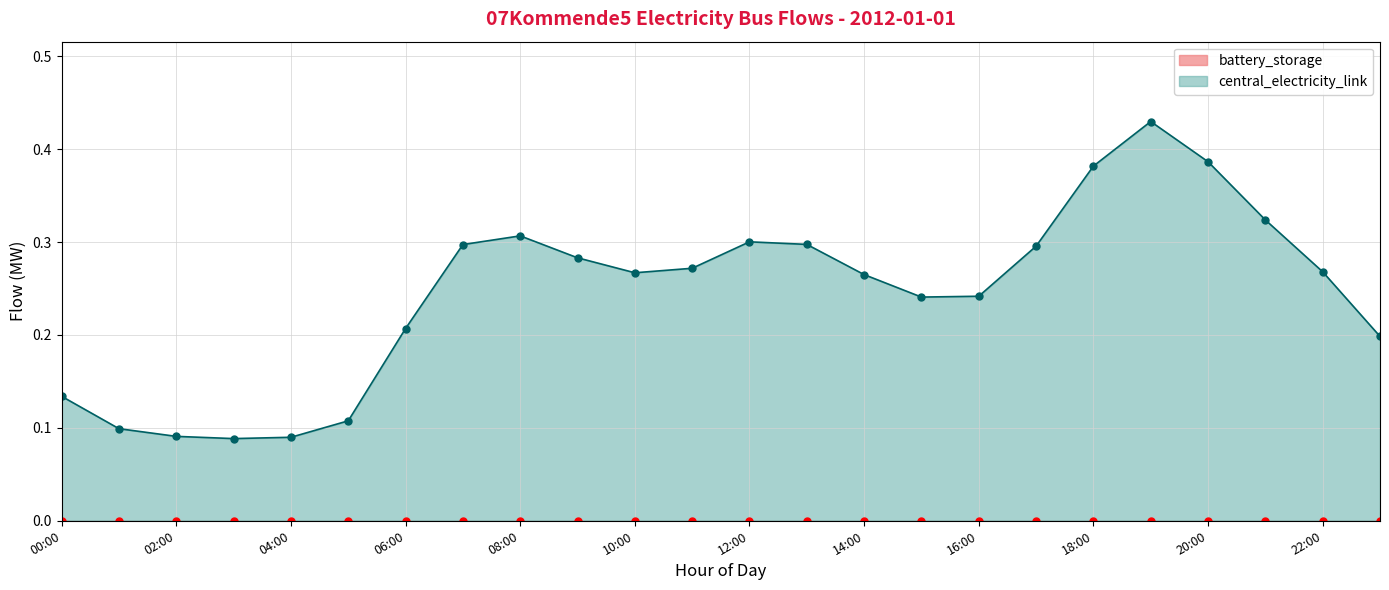

What is the sum of the central_electricity_link values at 13:00 and 12:00?

0.6